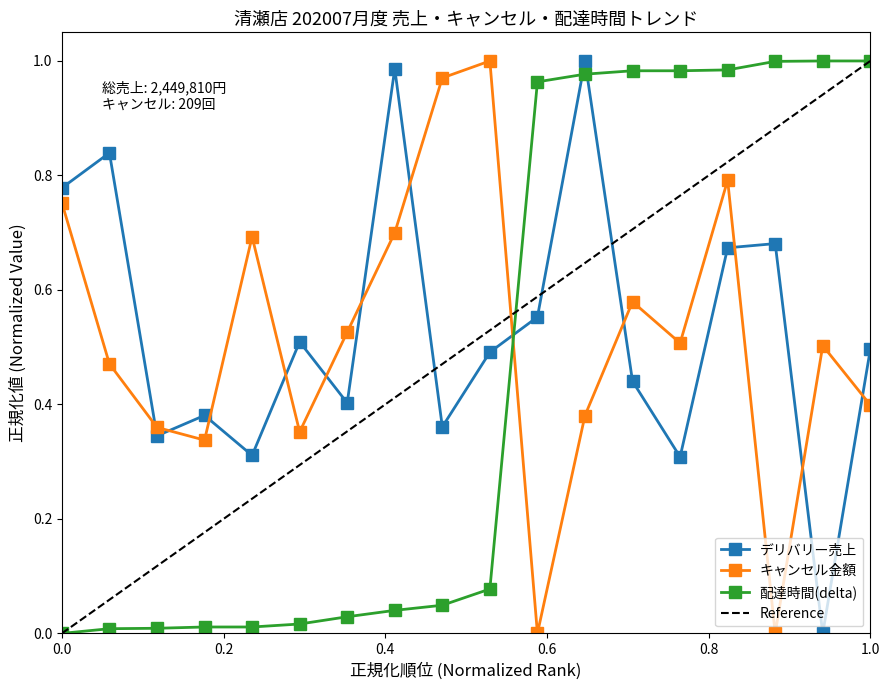

The 配達時間(delta) series shows 0.5 at 1.0. True or false?

False